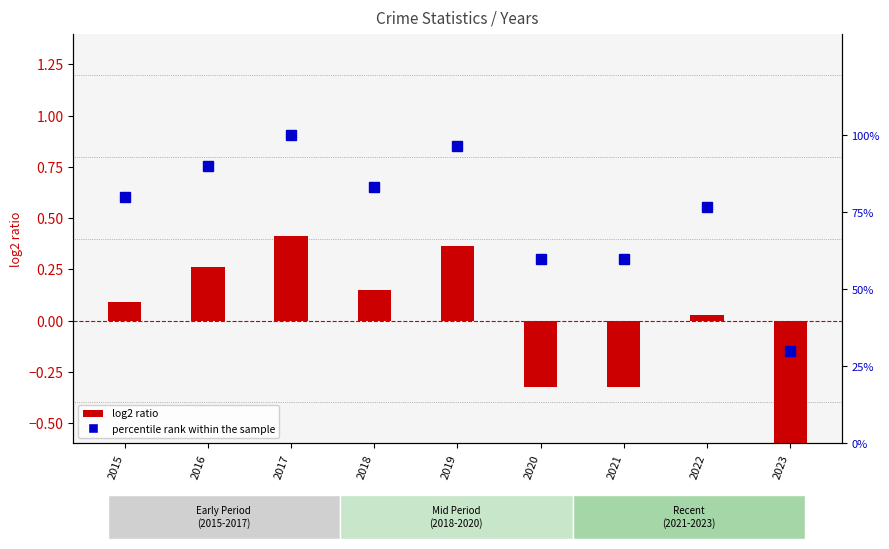

Which series has the largest total across all categories?

percentile rank within the sample